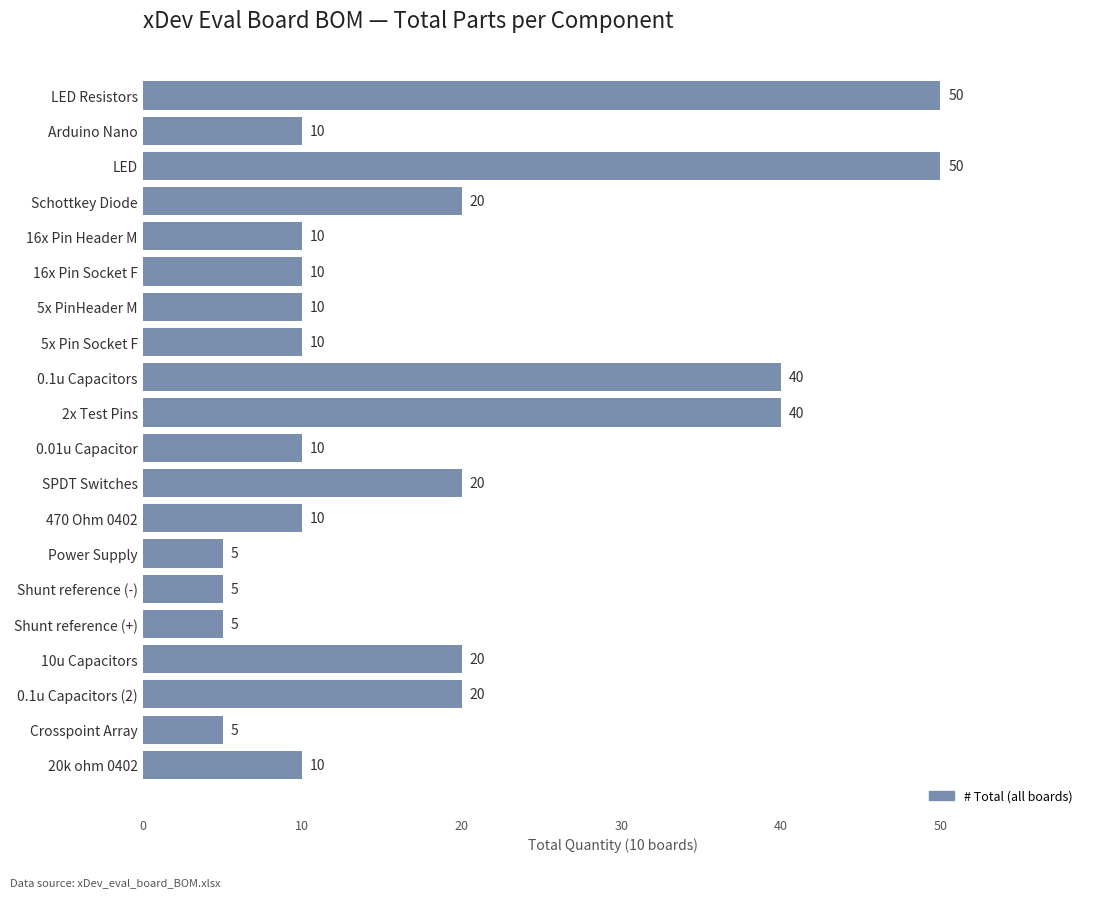

The value at LED Resistors is 50. True or false?

True